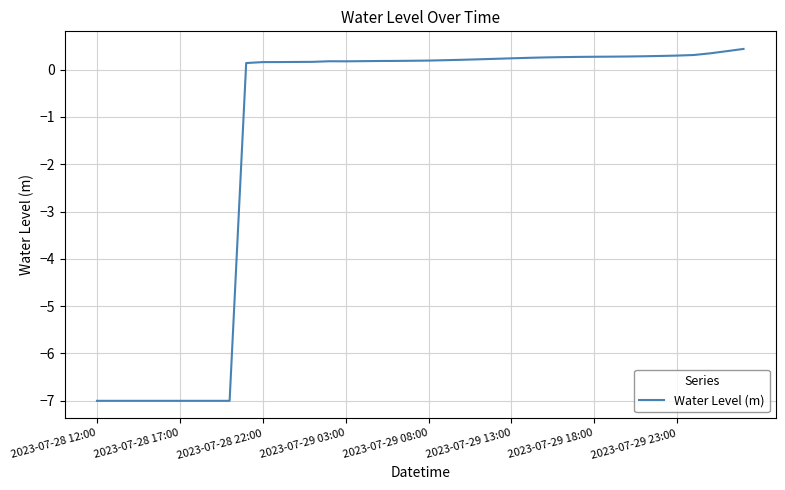

What is the difference between the second highest and minimum values?

7.4